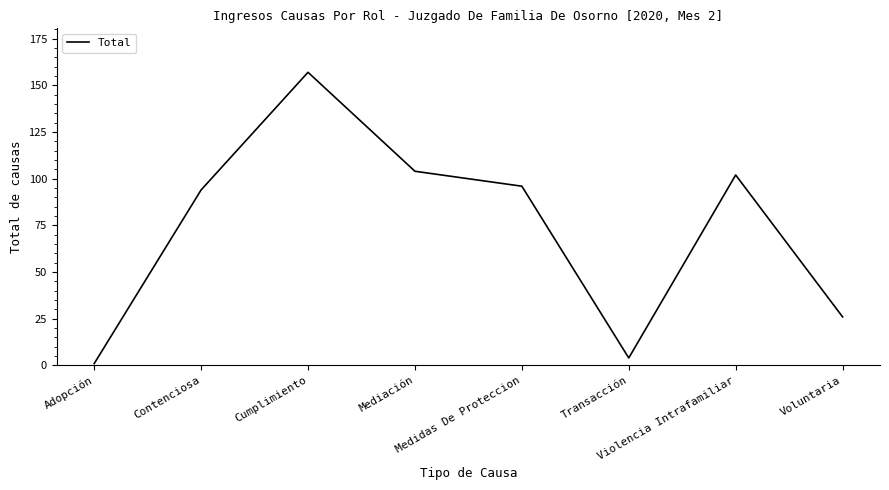

True or false: there are more than 2 points higher than both neighbors.

False